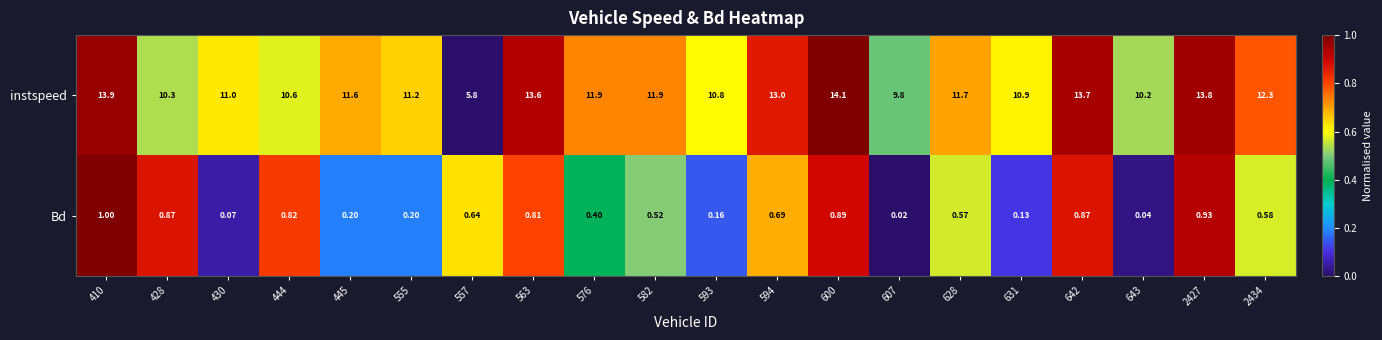

At which category does the chart reach its peak across all series?

600